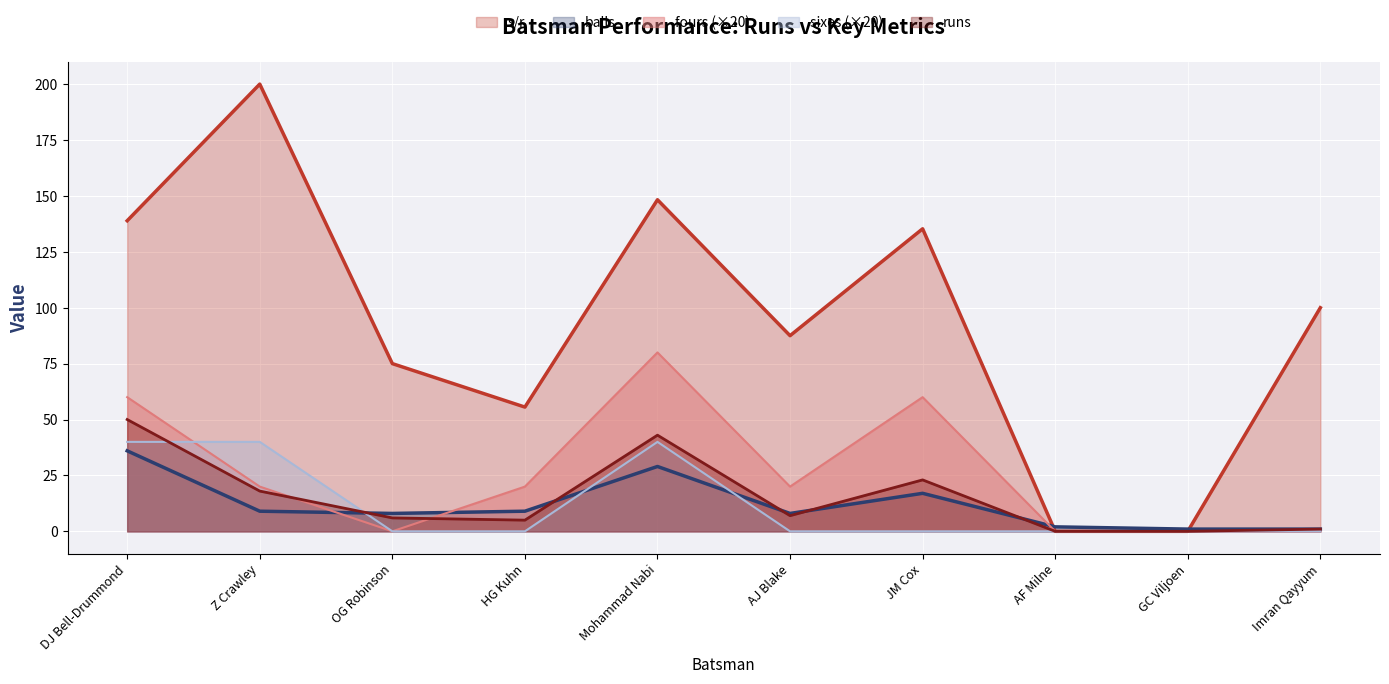

Which series has the largest total across all categories?

s/r